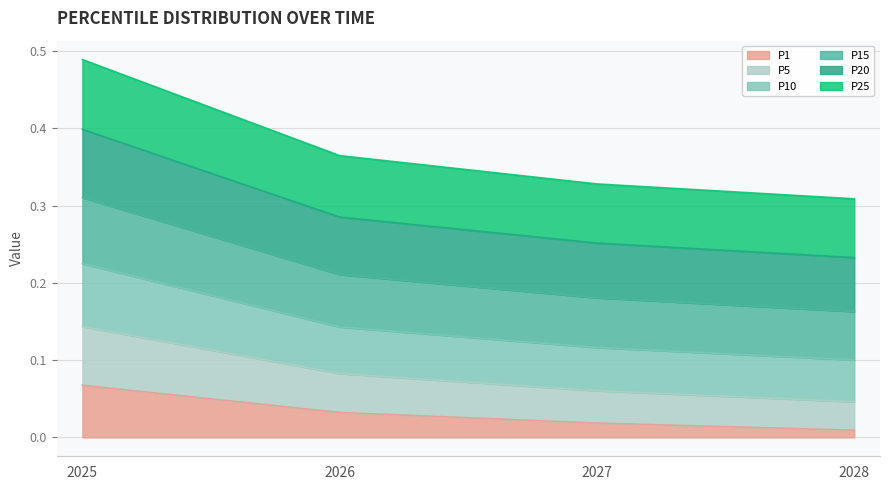

Which has a higher value, 2025 or 2027?

2025